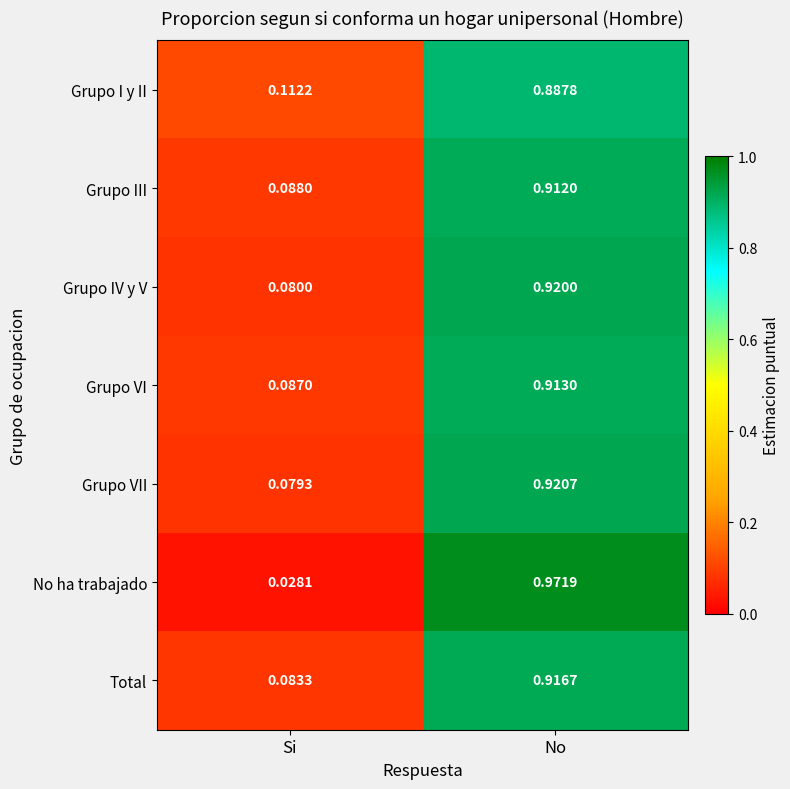

Rank the series by their maximum value, from lowest to highest.

Grupo I y II, Grupo III, Grupo VI, Total, Grupo IV y V, Grupo VII, No ha trabajado